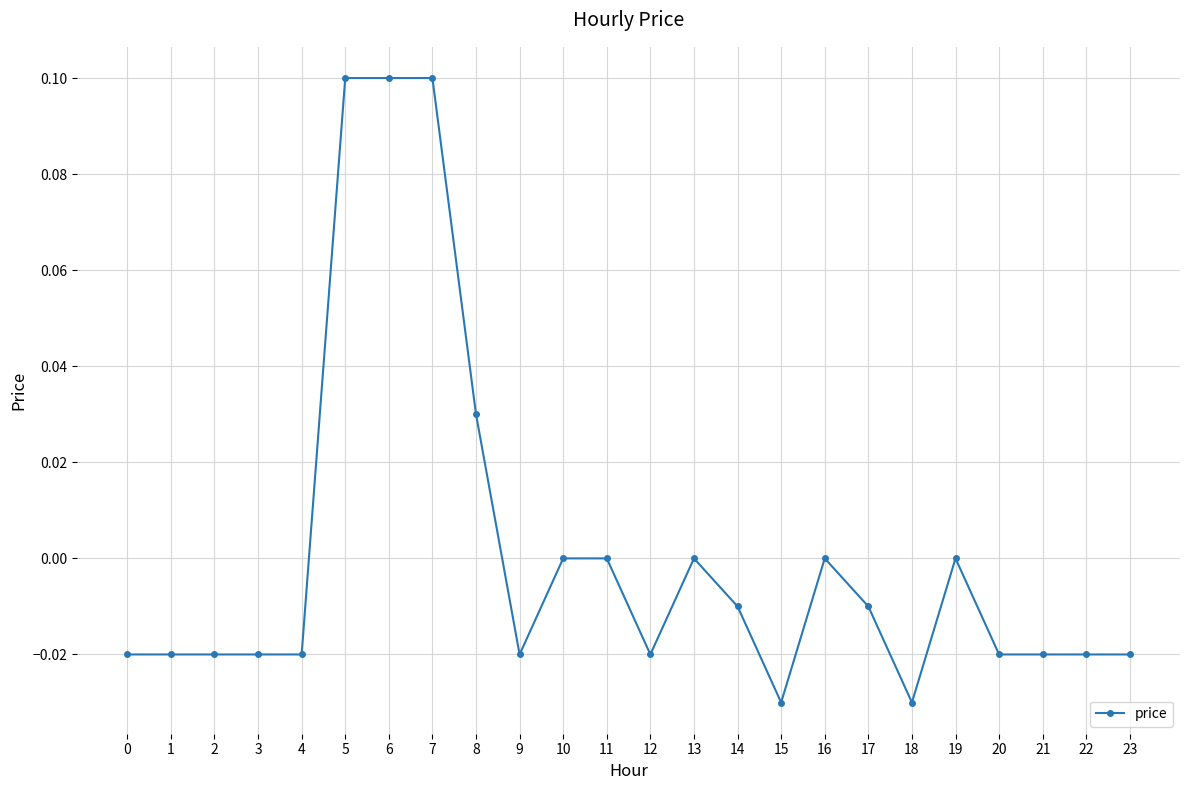

True or false: there are more than 0 points higher than both neighbors.

True